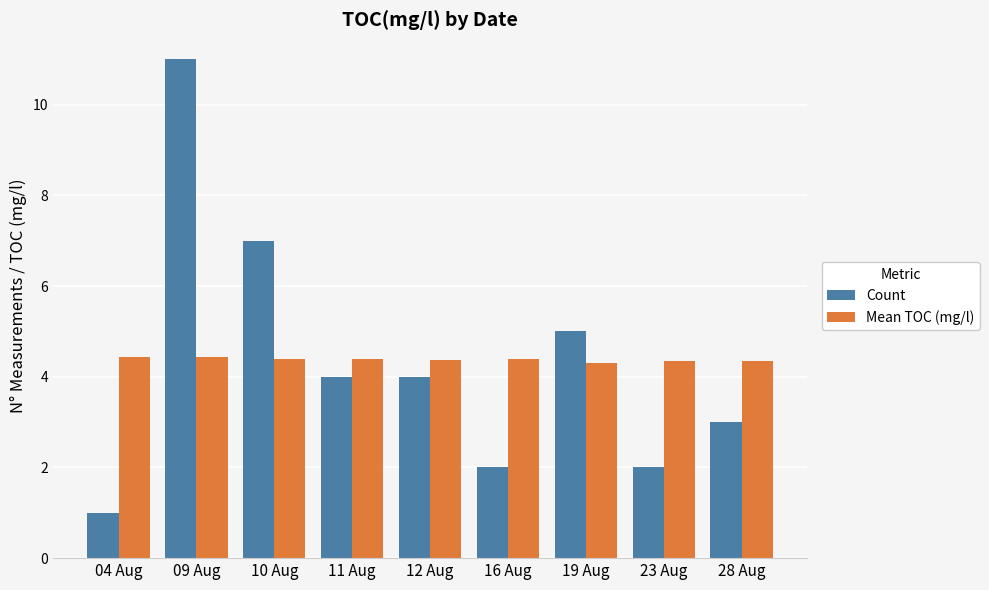

The Count series shows 1.0 at 04 Aug. True or false?

True